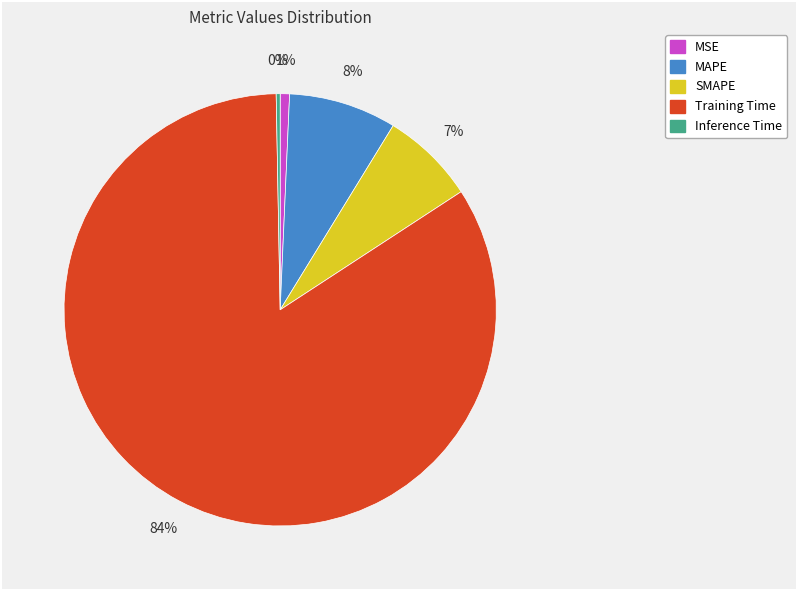

Which slice represents more than half of the pie?

Training Time